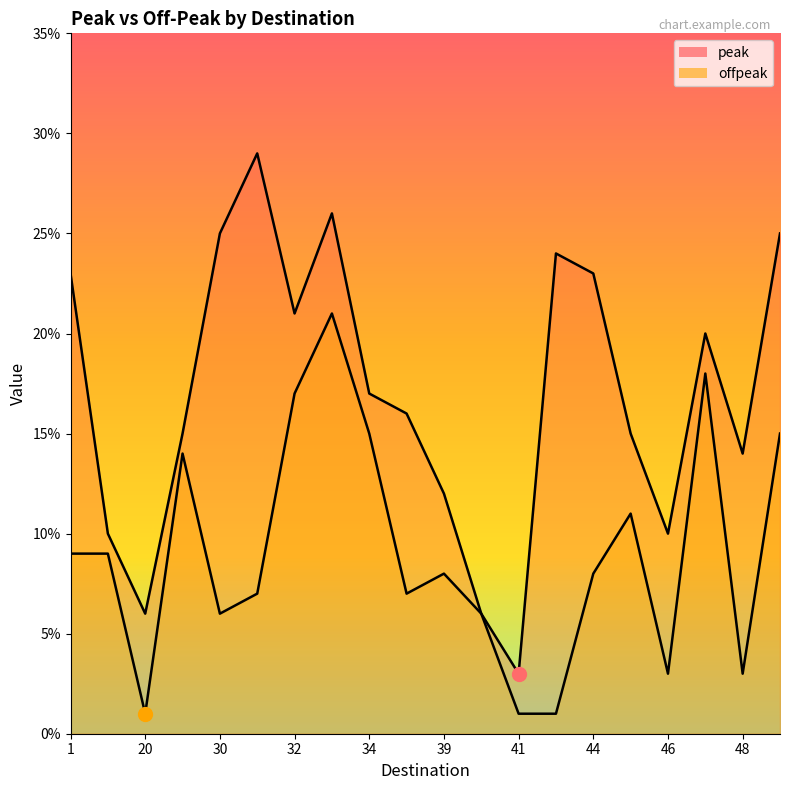

Reading left to right, list all the values displayed in this chart.

peak: 1=0.2	7=0.1	20=0.1	27=0.1	30=0.2	31=0.3	32=0.2	33=0.3	34=0.2	36=0.2	39=0.1	40=0.1	41=0.0	43=0.2	44=0.2	45=0.1	46=0.1	47=0.2	48=0.1	49=0.2
offpeak: 1=0.1	7=0.1	20=0.0	27=0.1	30=0.1	31=0.1	32=0.2	33=0.2	34=0.1	36=0.1	39=0.1	40=0.1	41=0.0	43=0.0	44=0.1	45=0.1	46=0.0	47=0.2	48=0.0	49=0.1